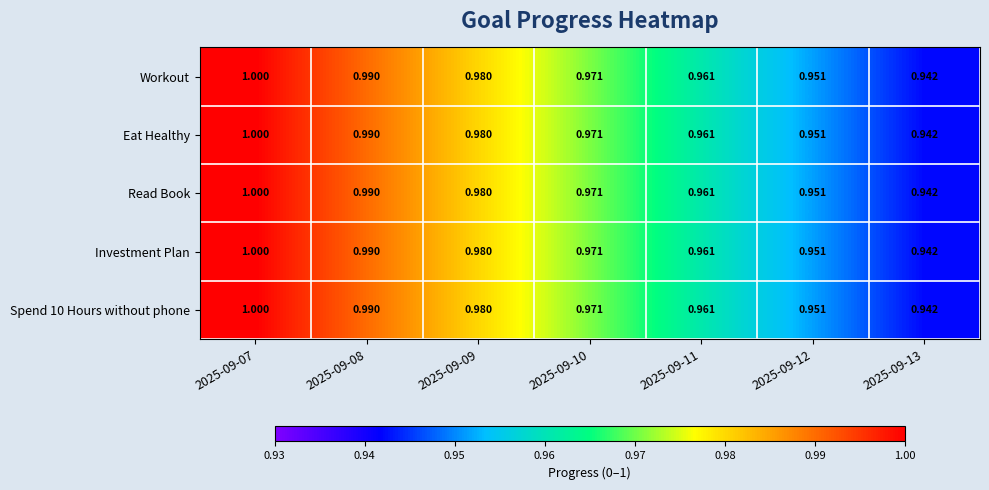

Is the value of Read Book at 2025-09-08 greater than the value of Spend 10 Hours without phone at 2025-09-10?

Yes